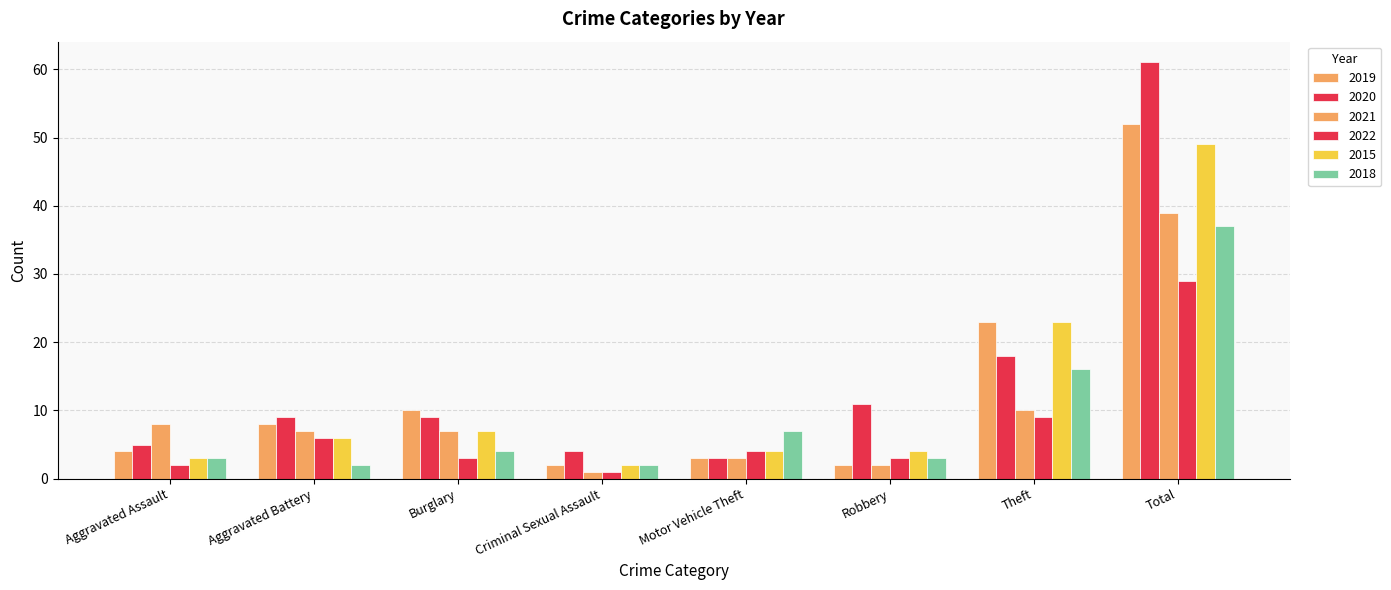

How many distinct data groups are displayed?

6